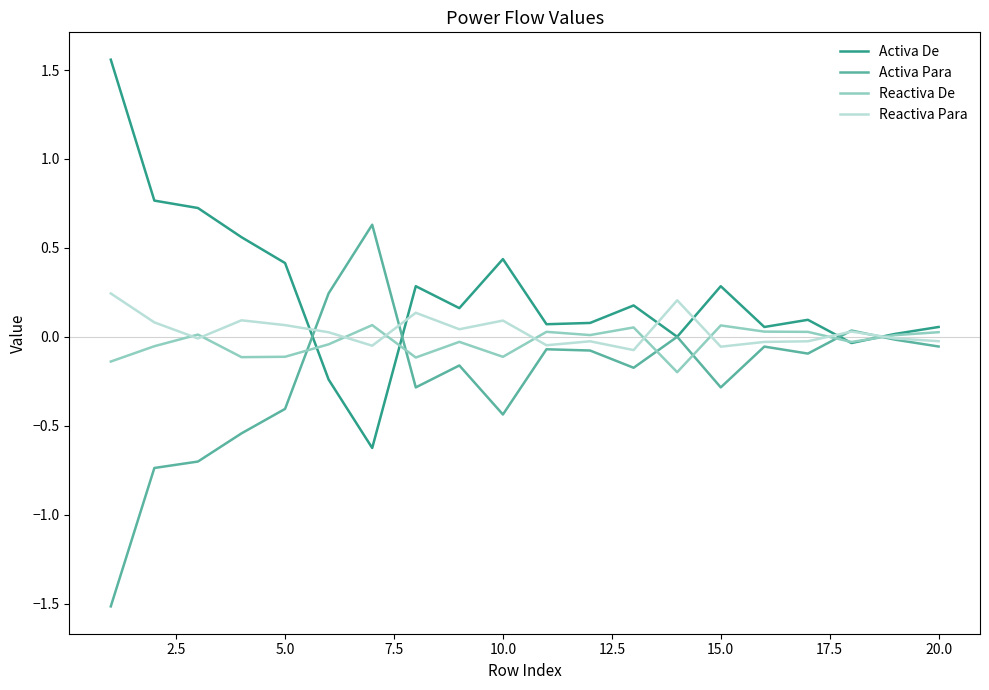

What is the lowest value of the Activa Para series?

-1.5